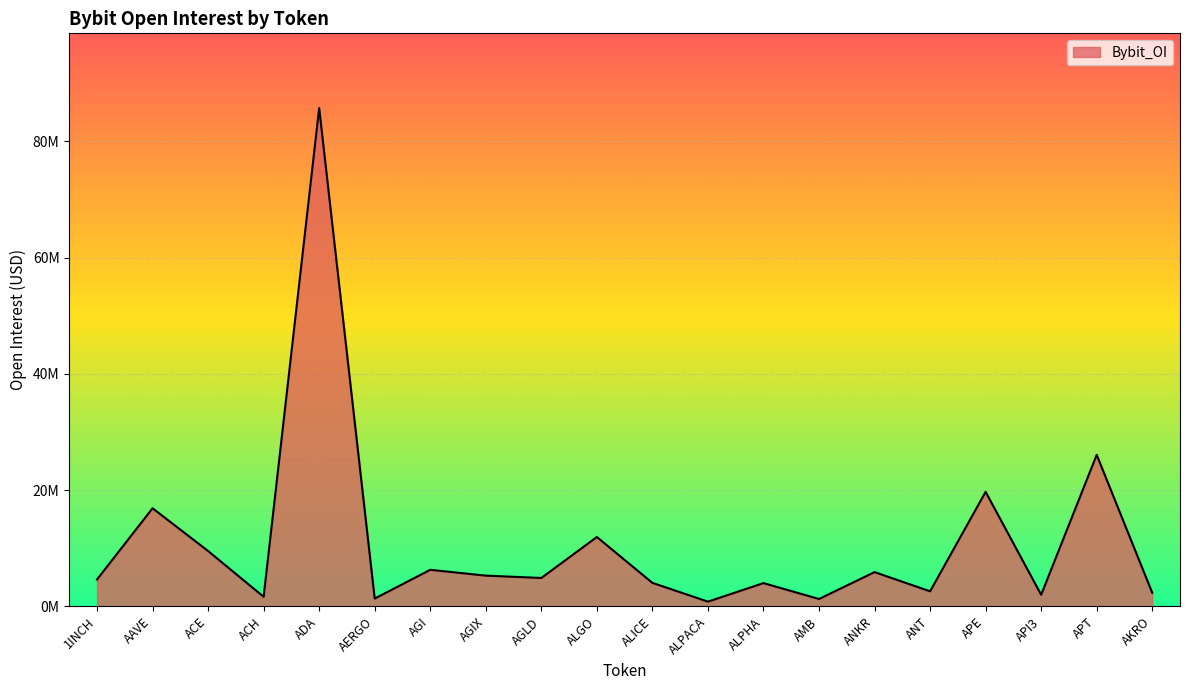

Does the chart have visible grid lines?

Yes